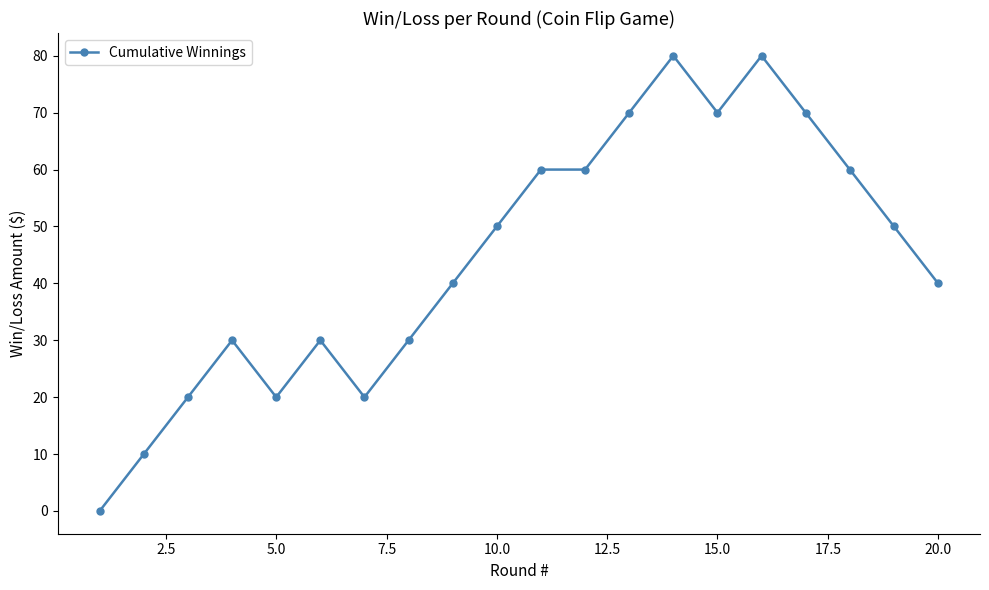

Reading left to right, what are all the values shown in this chart?

0	10	20	30	20	30	20	30	40	50	60	60	70	80	70	80	70	60	50	40